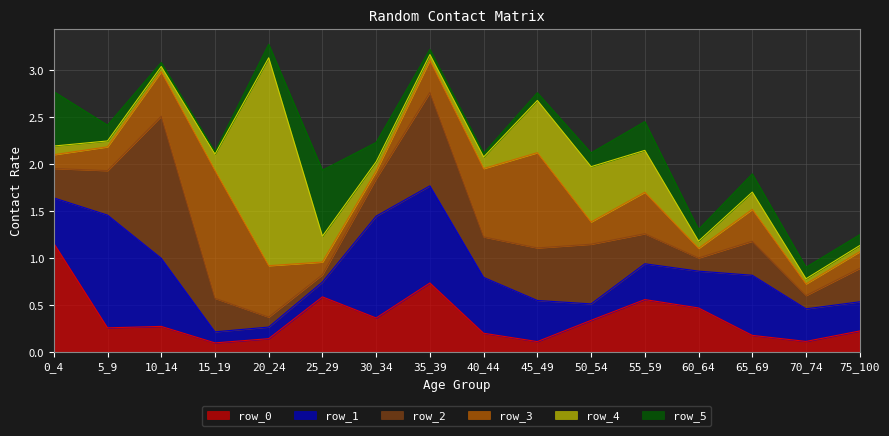

What is the average value of the row_0 series?

0.4